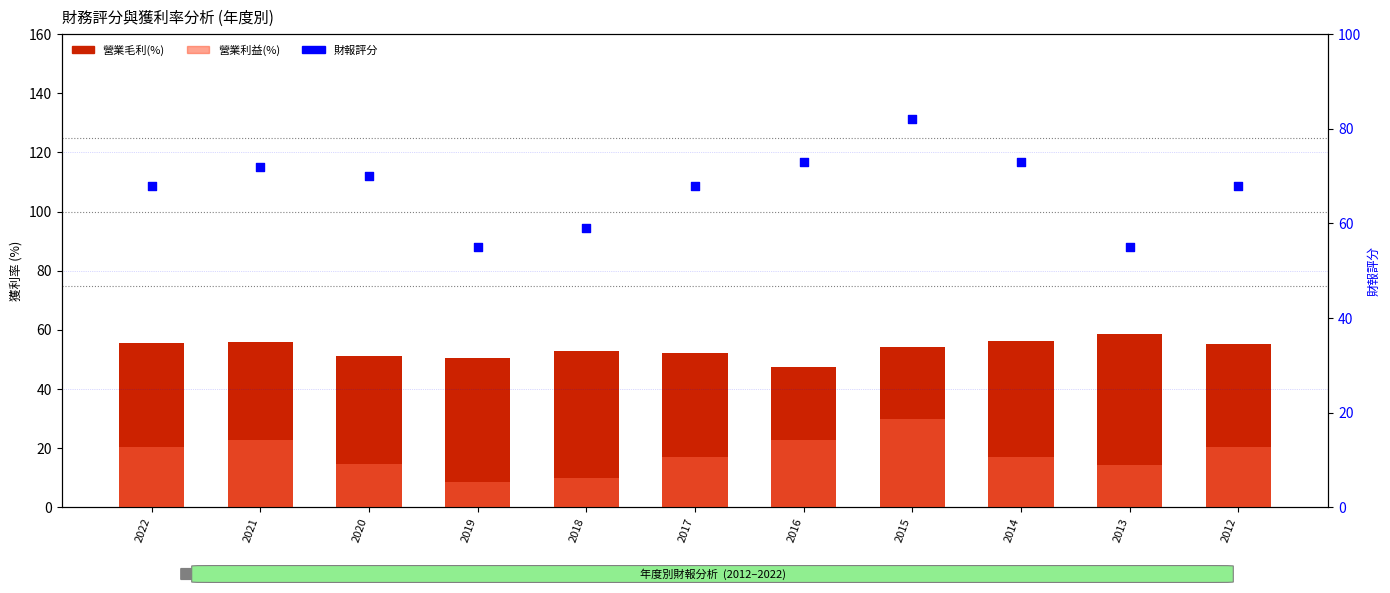

Which series contains the highest Y value?

財報評分